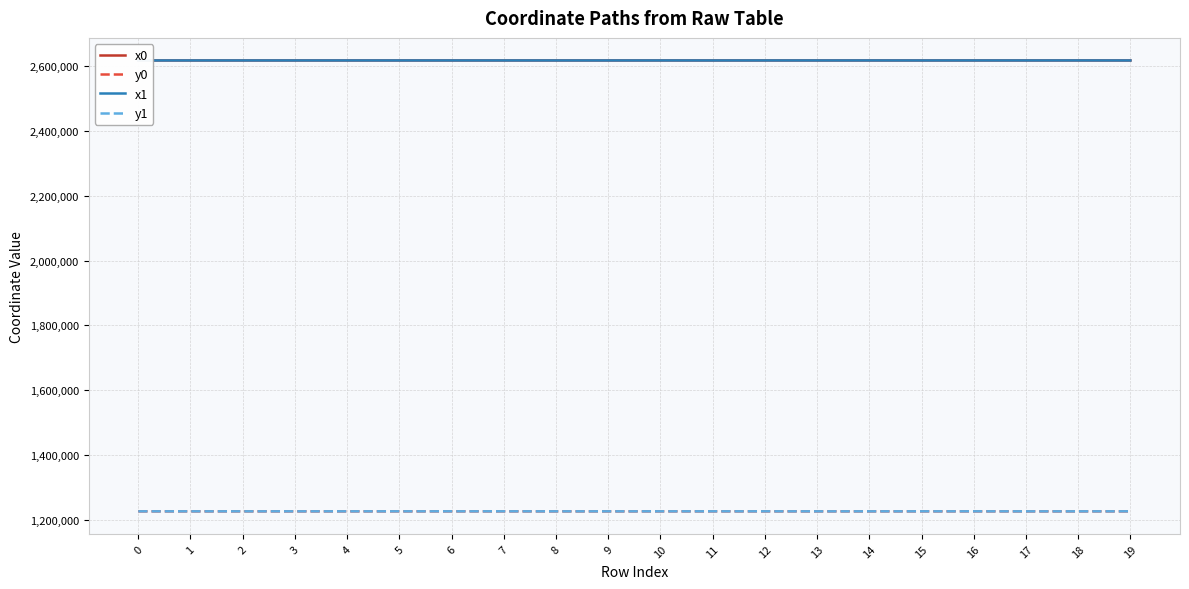

The value of x0 at 5 is 2618535.0. True or false?

True